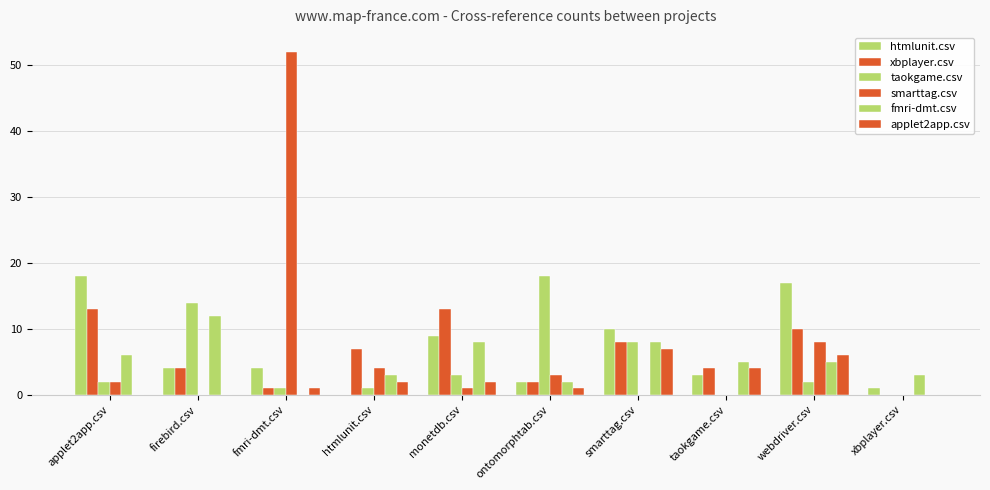

What is the average value of the applet2app.csv series?

2